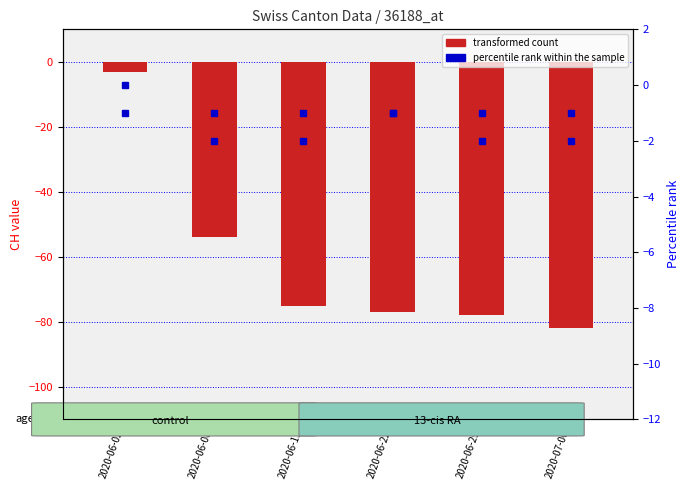

What is the value of the GR bar at the 3rd from the left?

-2